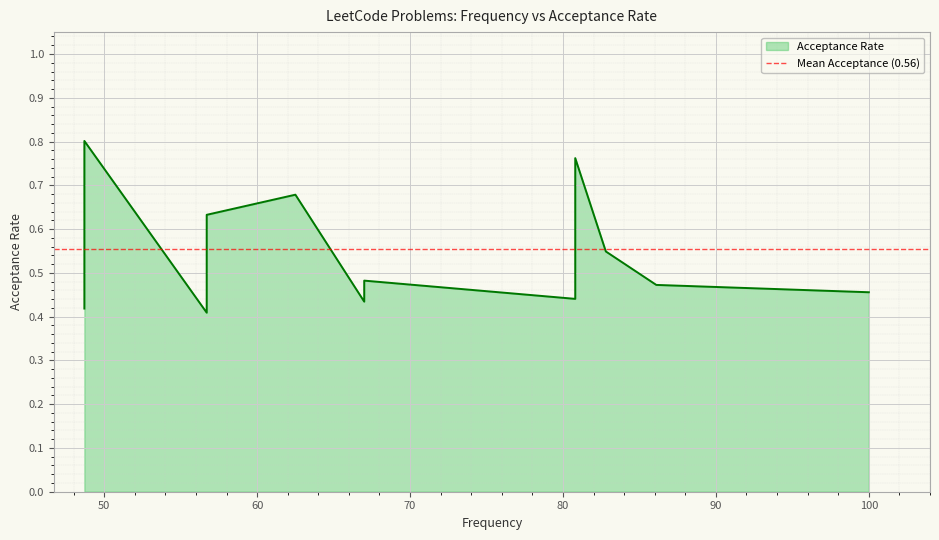

What is the difference between the maximum and minimum values?

0.4